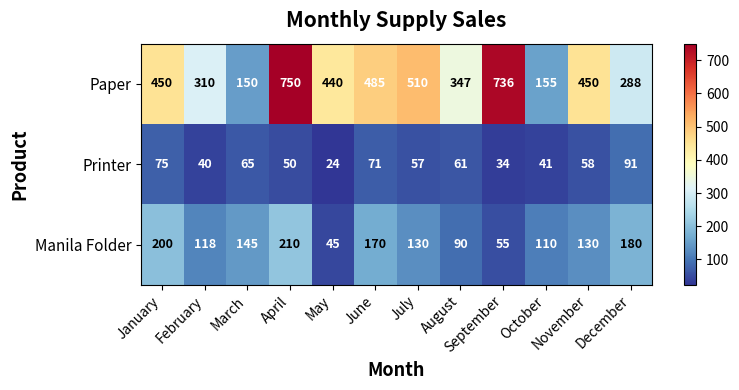

True or false: Printer has a value of 75 at January.

True